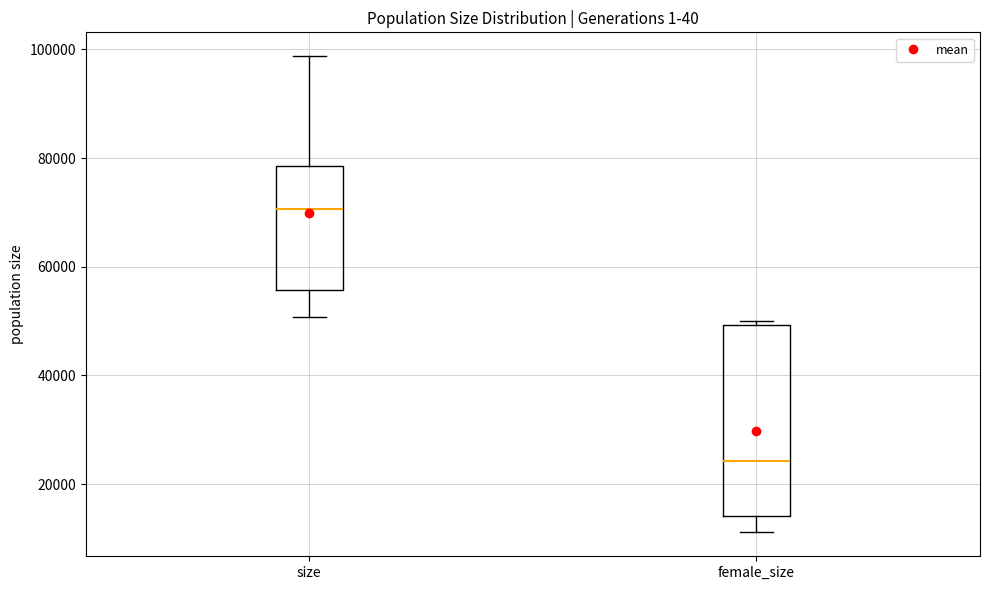

Which box is the tallest, from its lower edge to its upper edge?

female_size